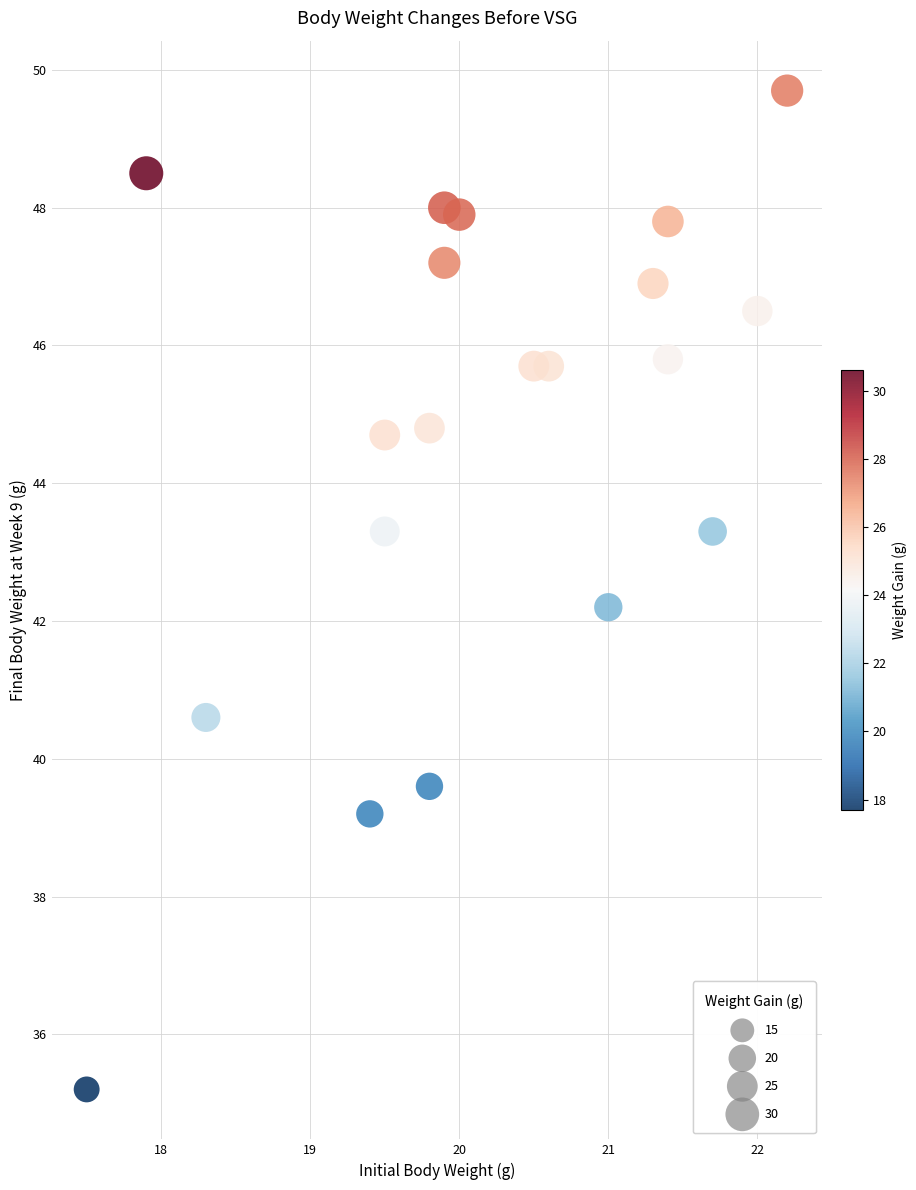

What Y value in the scatter plot is closest to 42?

42.2